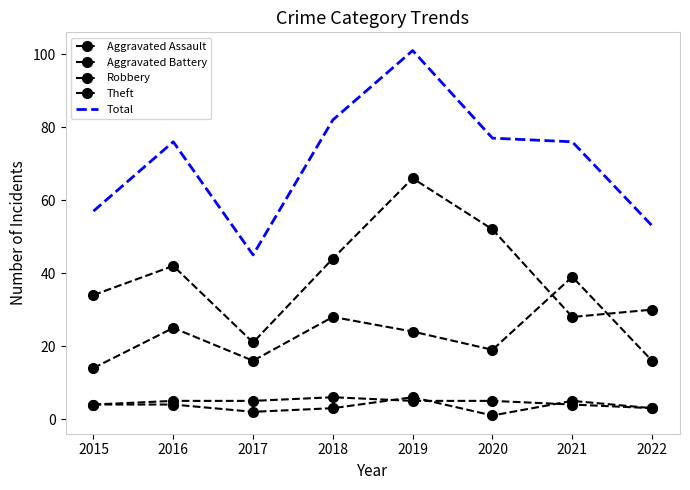

What is the sum of the Total values at 2017 and 2015?

102